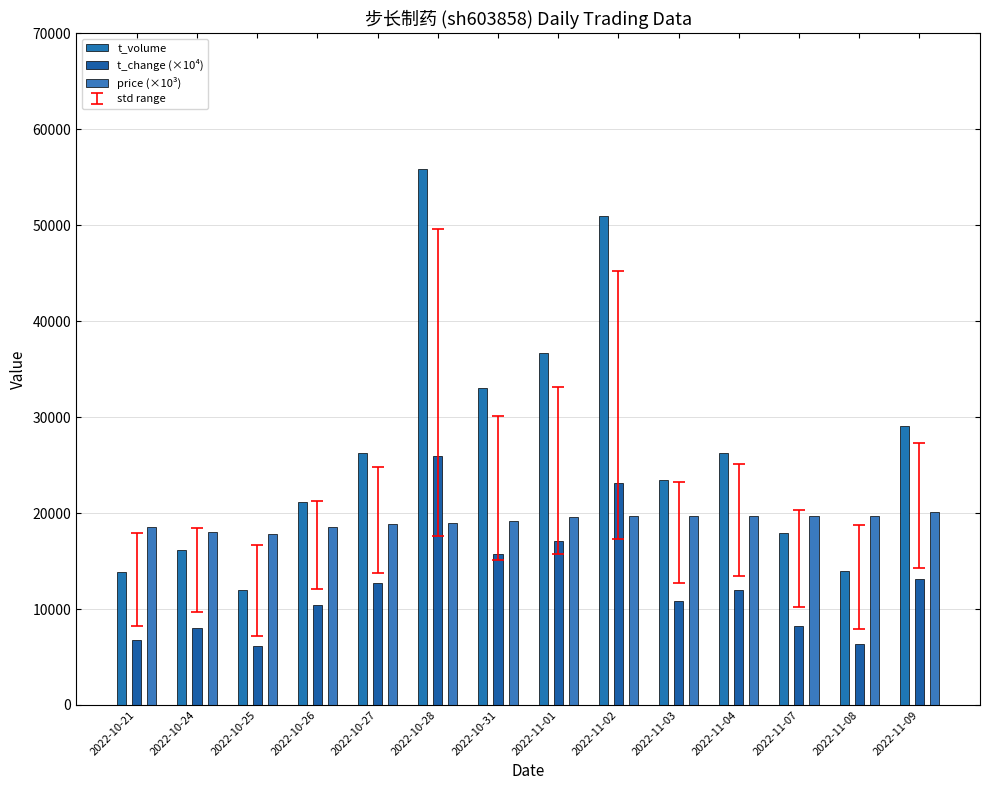

What is the label of the 14th bar from the left?

2022-11-09